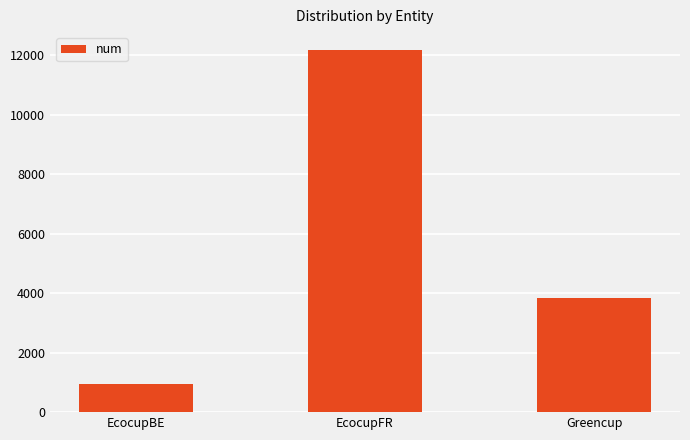

What is the difference between the maximum and minimum values?

11228